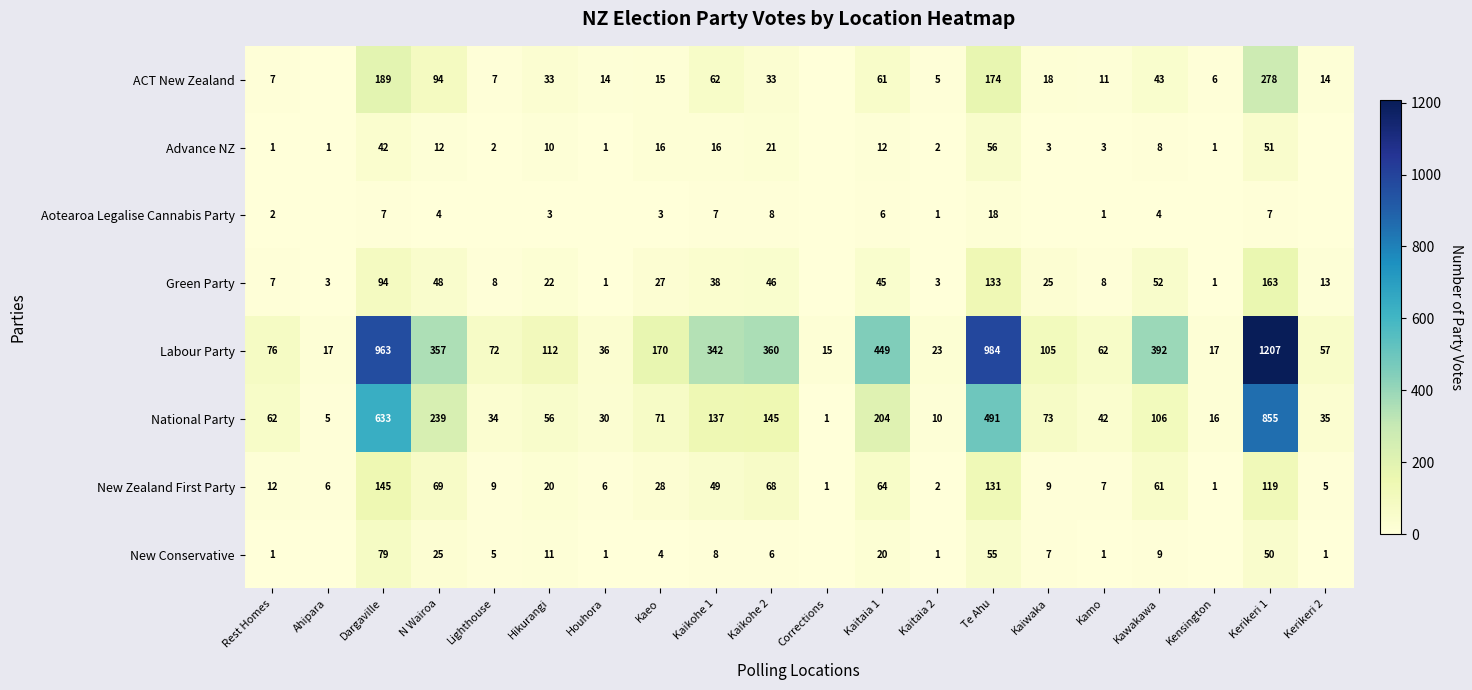

What is the sum of the National Party values at Kawakawa and Kaikohe 2?

251